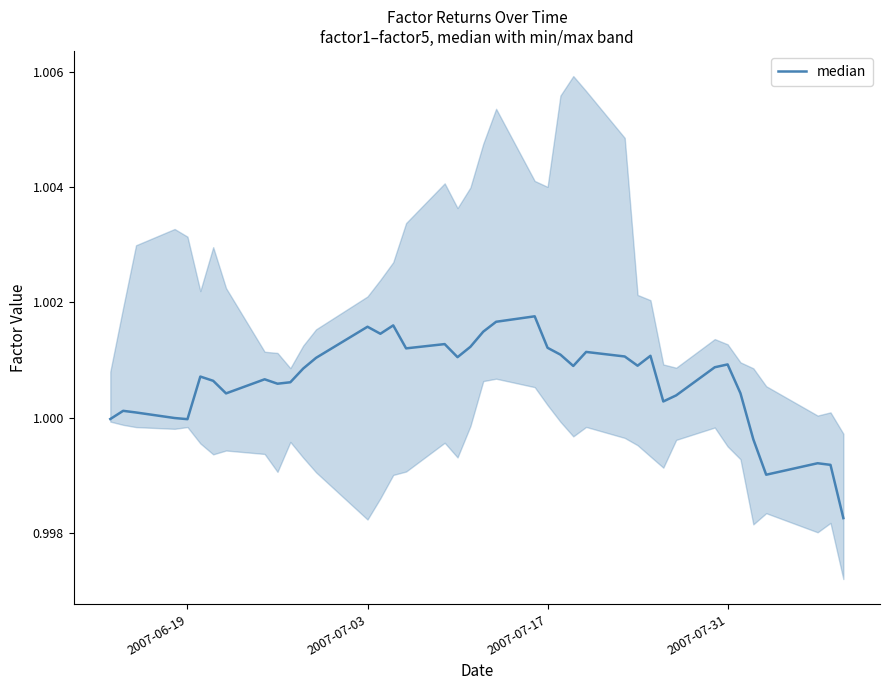

Where is the first local minimum?

2007-06-19